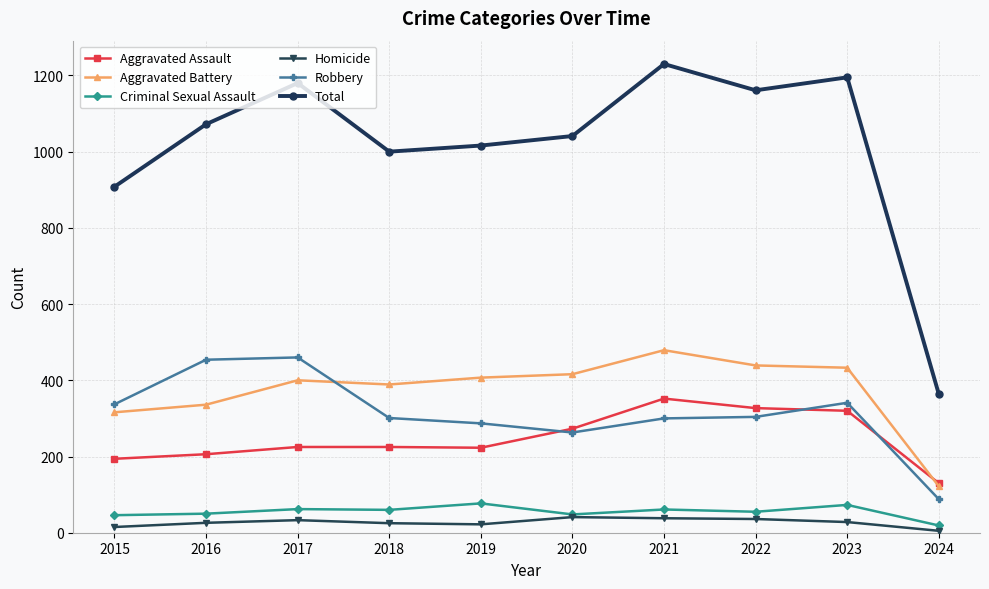

At how many categories does at least one series exceed 96?

10